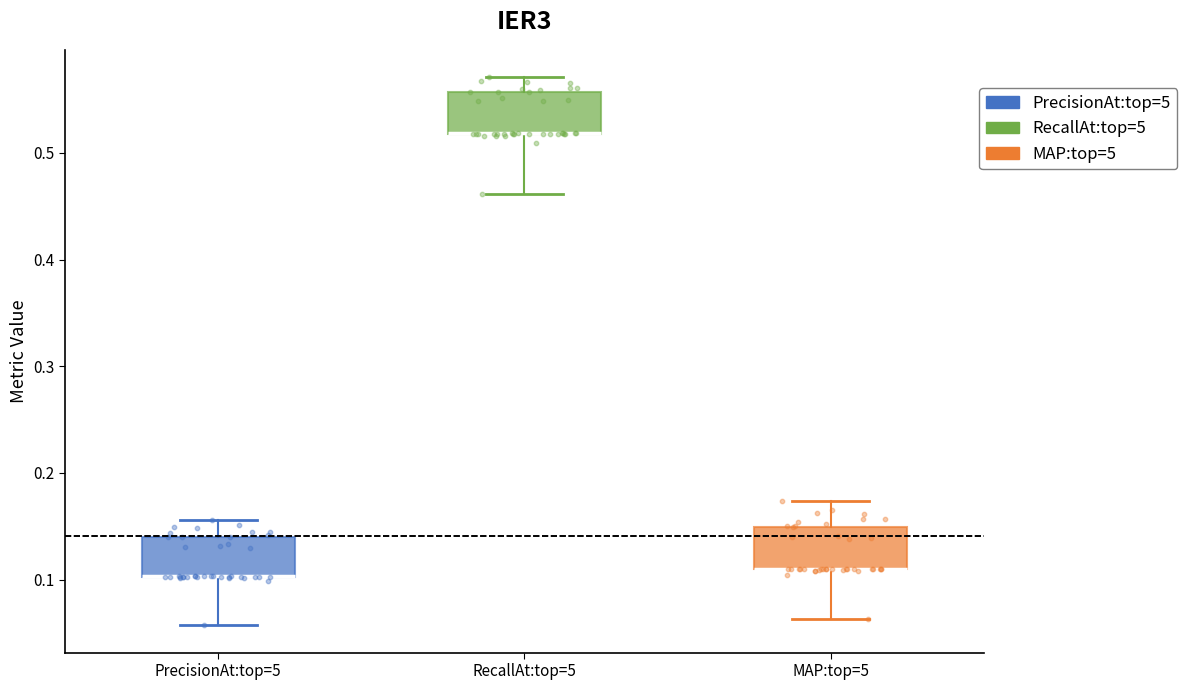

Reading left to right, read every box against the y-axis: the position of its median line, the range the box covers, and the ends of its whiskers. The values are not printed on the chart, so give them approximately, as read against the axis.

PrecisionAt:top=5: median 0.10 (drawn on the box's lower edge), box 0.10 to 0.14, whiskers 0.06 to 0.16
RecallAt:top=5: median 0.52 (drawn on the box's lower edge), box 0.52 to 0.56, whiskers 0.46 to 0.57
MAP:top=5: median 0.11 (drawn on the box's lower edge), box 0.11 to 0.15, whiskers 0.06 to 0.17